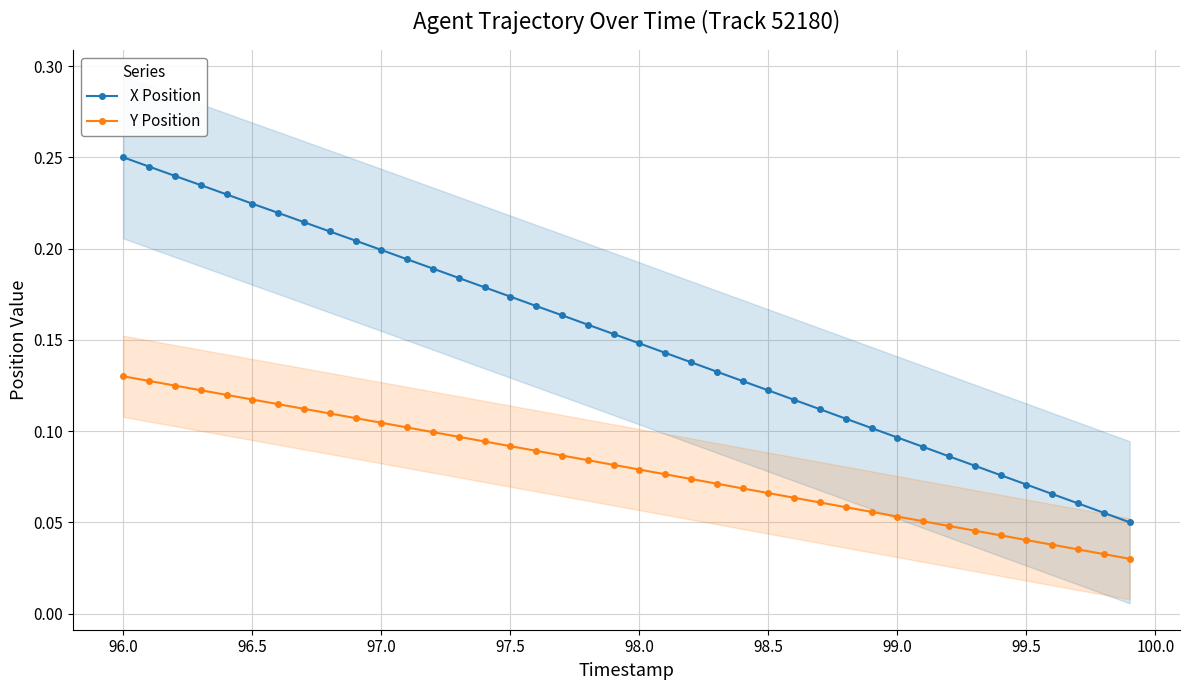

True or false: X Position and Y Position intersect in this chart.

False